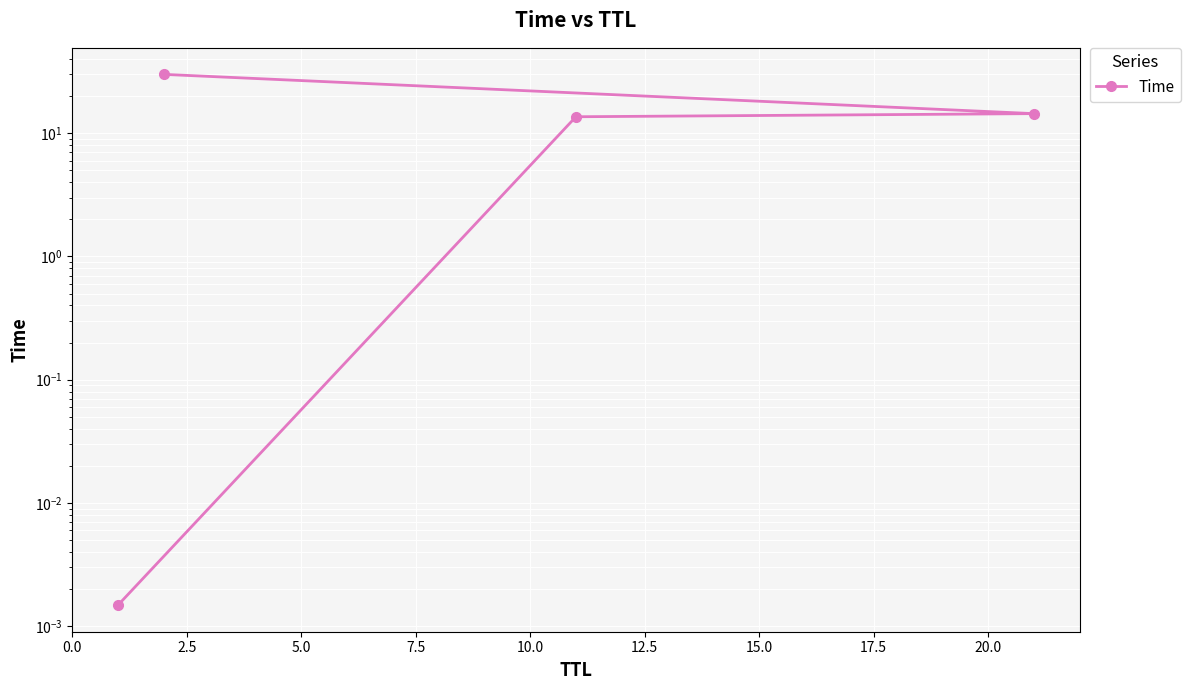

What is the ratio of the value at 7.5 to the value at 5.0?

2.1